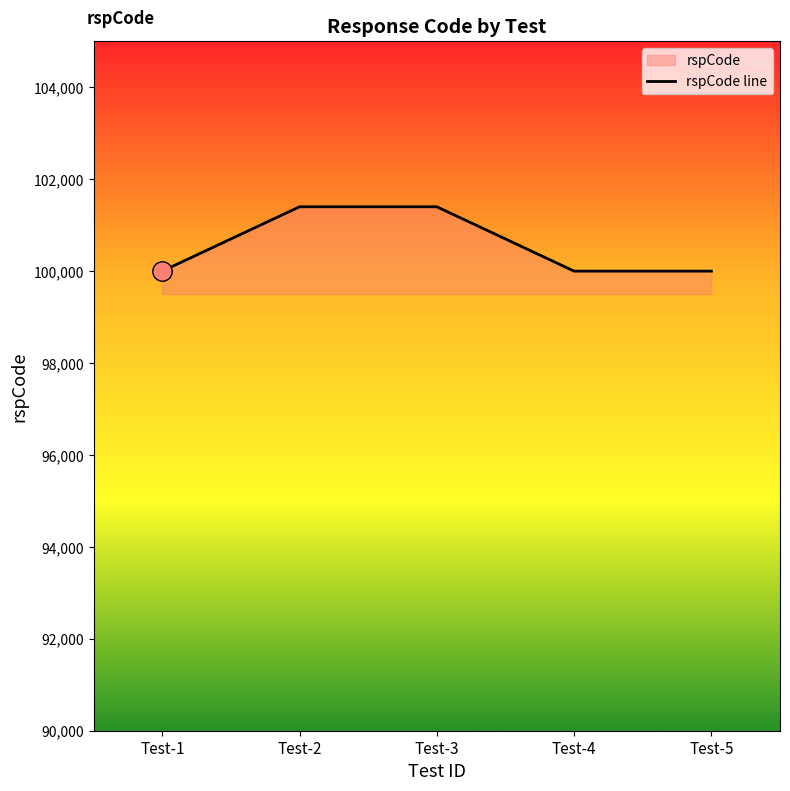

Is it true that the value at Test-5 is 100000?

True